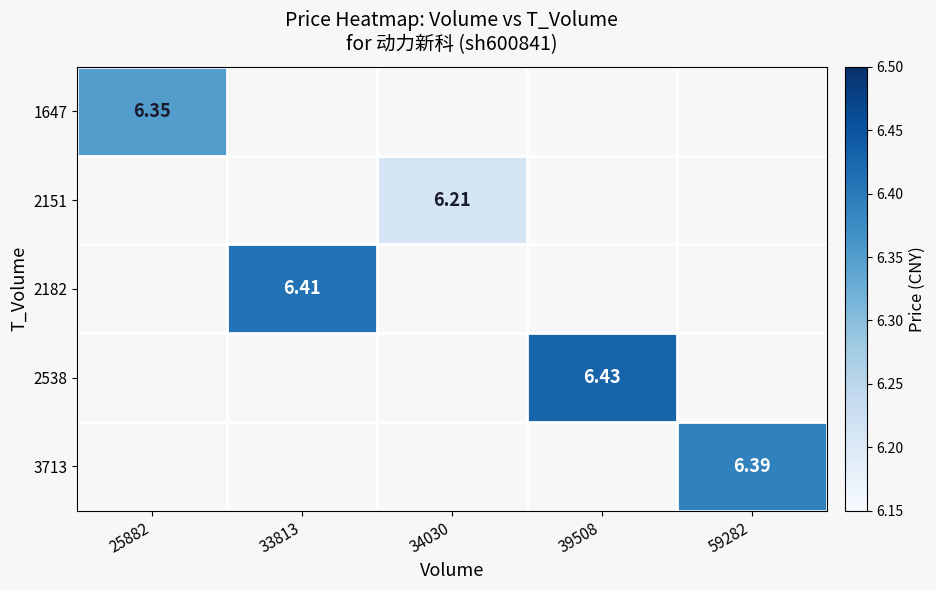

Is the value of 2151 at 34030 greater than the value of 2182 at 33813?

No